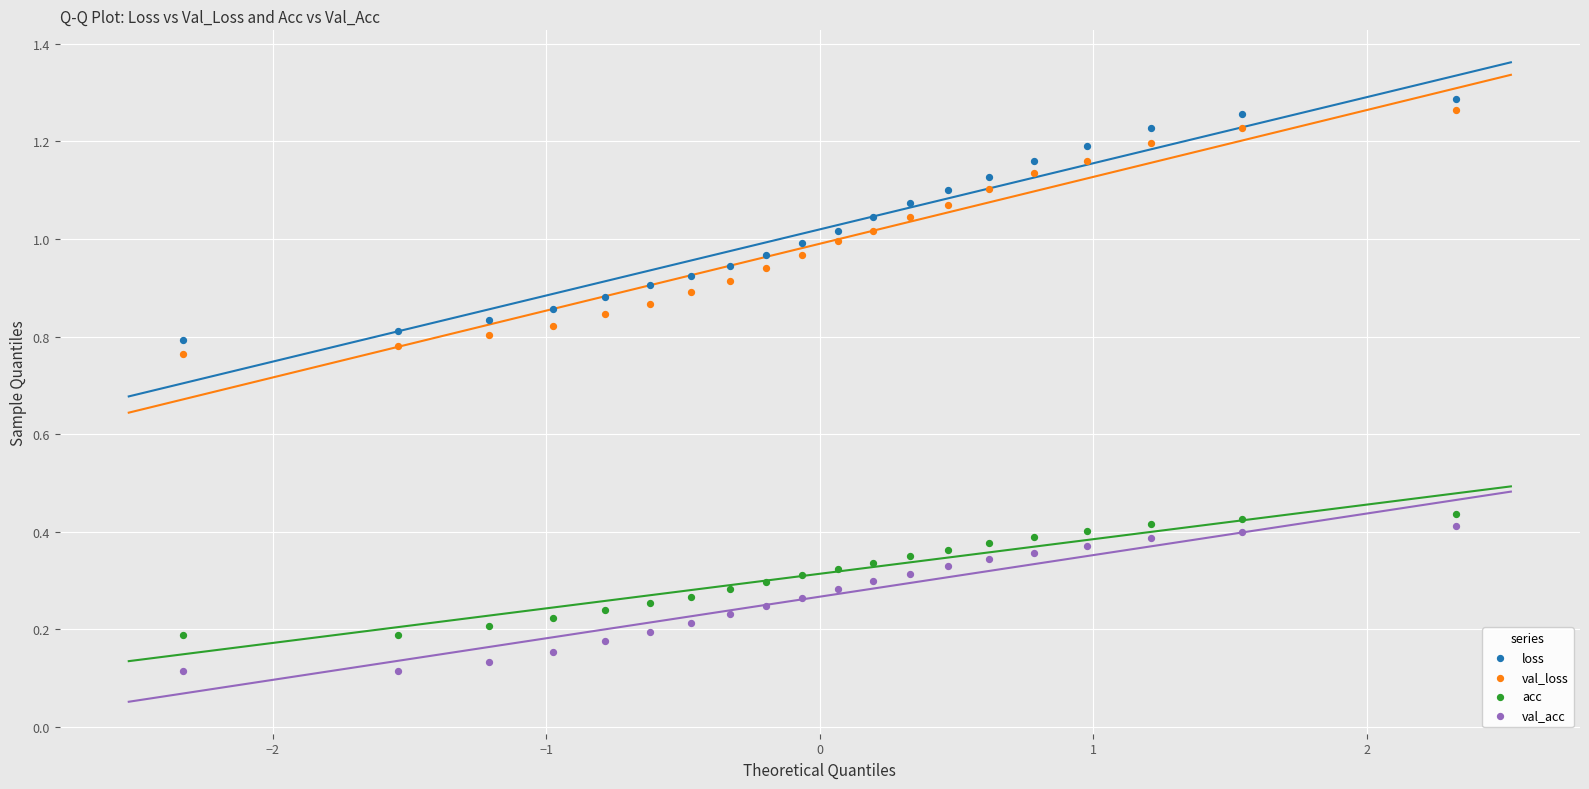

What are all the series names shown in the legend?

loss, val_loss, acc, val_acc